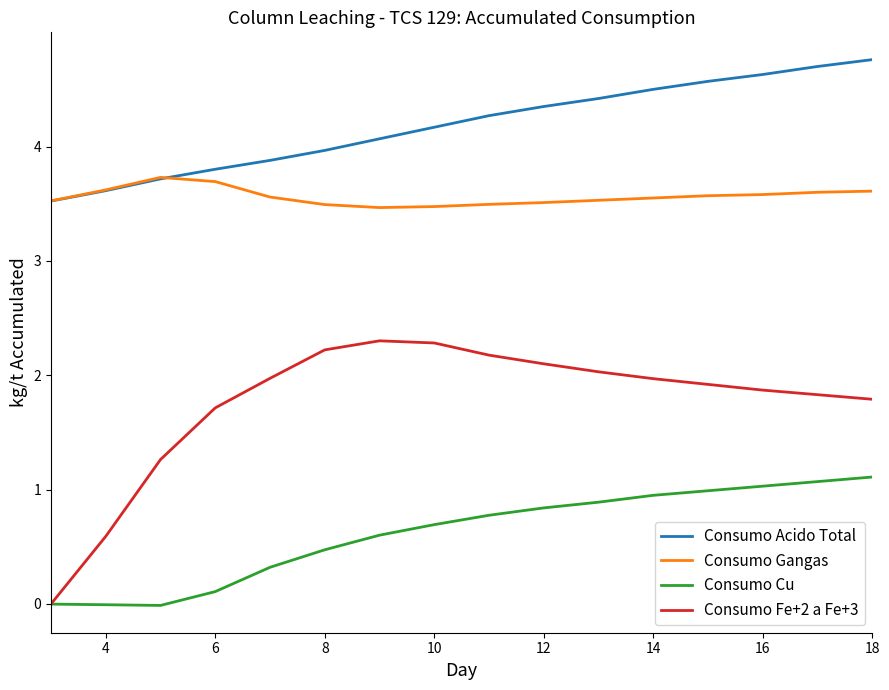

True or false: Consumo Gangas and Consumo Fe+2 a Fe+3 intersect in this chart.

False